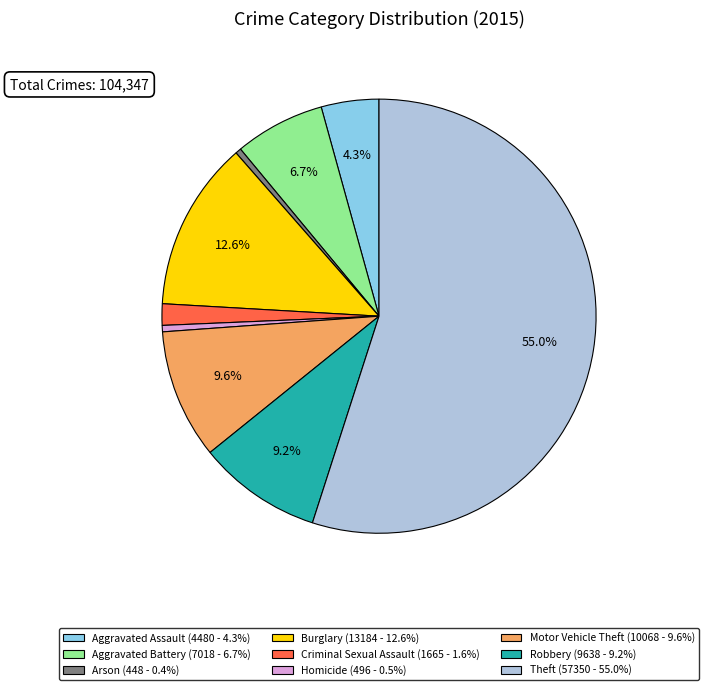

To the nearest percent, what is the difference between the Burglary and Theft slice percentages?

42%